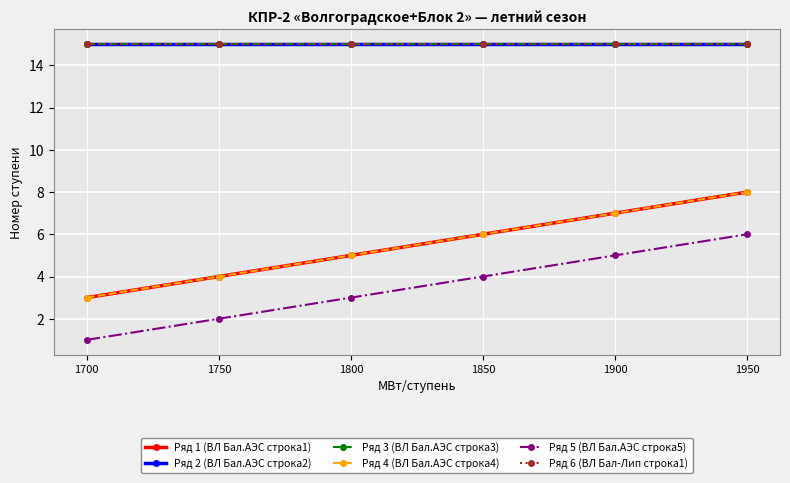

What is the approximate value of Ряд 5 (ВЛ Бал.АЭС строка5) at 1950?

6